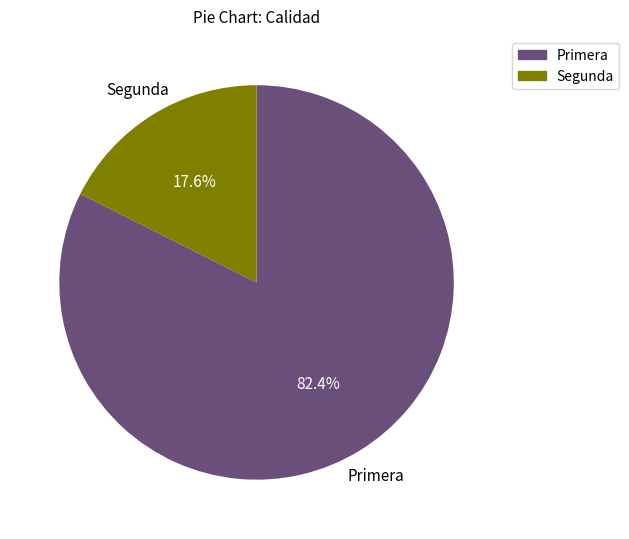

Is the sum of Primera and Segunda greater than half?

Yes